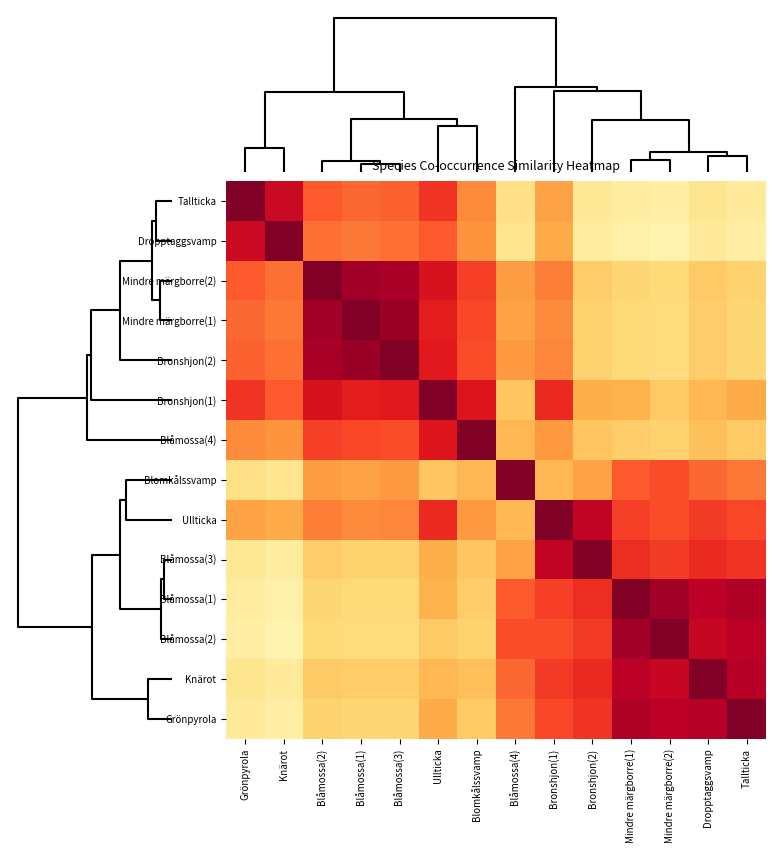

Reading right to left, list all the values displayed in this chart.

Tallticka: Tallticka=0.4	Dropptaggsvamp=0.4	Mindre märgborre(2)=0.4	Mindre märgborre(1)=0.4	Bronshjon(2)=0.4	Bronshjon(1)=0.6	Blåmossa(4)=0.4	Blomkålssvamp=0.7	Ullticka=0.8	Blåmossa(3)=0.7	Blåmossa(1)=0.7	Blåmossa(2)=0.7	Knärot=0.9	Grönpyrola=1.0
Dropptaggsvamp: Tallticka=0.4	Dropptaggsvamp=0.4	Mindre märgborre(2)=0.4	Mindre märgborre(1)=0.4	Bronshjon(2)=0.4	Bronshjon(1)=0.6	Blåmossa(4)=0.4	Blomkålssvamp=0.6	Ullticka=0.7	Blåmossa(3)=0.7	Blåmossa(1)=0.7	Blåmossa(2)=0.7	Knärot=1.0	Grönpyrola=0.9
Mindre märgborre(2): Tallticka=0.5	Dropptaggsvamp=0.5	Mindre märgborre(2)=0.5	Mindre märgborre(1)=0.5	Bronshjon(2)=0.5	Bronshjon(1)=0.7	Blåmossa(4)=0.6	Blomkålssvamp=0.8	Ullticka=0.8	Blåmossa(3)=0.9	Blåmossa(1)=0.9	Blåmossa(2)=1.0	Knärot=0.7	Grönpyrola=0.7
Mindre märgborre(1): Tallticka=0.5	Dropptaggsvamp=0.5	Mindre märgborre(2)=0.5	Mindre märgborre(1)=0.5	Bronshjon(2)=0.5	Bronshjon(1)=0.7	Blåmossa(4)=0.6	Blomkålssvamp=0.8	Ullticka=0.8	Blåmossa(3)=1.0	Blåmossa(1)=1.0	Blåmossa(2)=0.9	Knärot=0.7	Grönpyrola=0.7
Bronshjon(2): Tallticka=0.5	Dropptaggsvamp=0.5	Mindre märgborre(2)=0.5	Mindre märgborre(1)=0.5	Bronshjon(2)=0.5	Bronshjon(1)=0.7	Blåmossa(4)=0.6	Blomkålssvamp=0.7	Ullticka=0.8	Blåmossa(3)=1.0	Blåmossa(1)=1.0	Blåmossa(2)=0.9	Knärot=0.7	Grönpyrola=0.7
Bronshjon(1): Tallticka=0.6	Dropptaggsvamp=0.6	Mindre märgborre(2)=0.5	Mindre märgborre(1)=0.6	Bronshjon(2)=0.6	Bronshjon(1)=0.8	Blåmossa(4)=0.5	Blomkålssvamp=0.8	Ullticka=1.0	Blåmossa(3)=0.8	Blåmossa(1)=0.8	Blåmossa(2)=0.8	Knärot=0.7	Grönpyrola=0.8
Blåmossa(4): Tallticka=0.5	Dropptaggsvamp=0.5	Mindre märgborre(2)=0.5	Mindre märgborre(1)=0.5	Bronshjon(2)=0.5	Bronshjon(1)=0.6	Blåmossa(4)=0.6	Blomkålssvamp=1.0	Ullticka=0.8	Blåmossa(3)=0.7	Blåmossa(1)=0.8	Blåmossa(2)=0.8	Knärot=0.6	Grönpyrola=0.7
Blomkålssvamp: Tallticka=0.7	Dropptaggsvamp=0.7	Mindre märgborre(2)=0.7	Mindre märgborre(1)=0.7	Bronshjon(2)=0.6	Bronshjon(1)=0.6	Blåmossa(4)=1.0	Blomkålssvamp=0.6	Ullticka=0.5	Blåmossa(3)=0.6	Blåmossa(1)=0.6	Blåmossa(2)=0.6	Knärot=0.4	Grönpyrola=0.4
Ullticka: Tallticka=0.8	Dropptaggsvamp=0.8	Mindre märgborre(2)=0.7	Mindre märgborre(1)=0.8	Bronshjon(2)=0.9	Bronshjon(1)=1.0	Blåmossa(4)=0.6	Blomkålssvamp=0.6	Ullticka=0.8	Blåmossa(3)=0.7	Blåmossa(1)=0.7	Blåmossa(2)=0.7	Knärot=0.6	Grönpyrola=0.6
Blåmossa(3): Tallticka=0.8	Dropptaggsvamp=0.8	Mindre märgborre(2)=0.8	Mindre märgborre(1)=0.8	Bronshjon(2)=1.0	Bronshjon(1)=0.9	Blåmossa(4)=0.6	Blomkålssvamp=0.5	Ullticka=0.6	Blåmossa(3)=0.5	Blåmossa(1)=0.5	Blåmossa(2)=0.5	Knärot=0.4	Grönpyrola=0.4
Blåmossa(1): Tallticka=0.9	Dropptaggsvamp=0.9	Mindre märgborre(2)=0.9	Mindre märgborre(1)=1.0	Bronshjon(2)=0.8	Bronshjon(1)=0.8	Blåmossa(4)=0.7	Blomkålssvamp=0.5	Ullticka=0.6	Blåmossa(3)=0.5	Blåmossa(1)=0.5	Blåmossa(2)=0.5	Knärot=0.4	Grönpyrola=0.4
Blåmossa(2): Tallticka=0.9	Dropptaggsvamp=0.9	Mindre märgborre(2)=1.0	Mindre märgborre(1)=0.9	Bronshjon(2)=0.8	Bronshjon(1)=0.7	Blåmossa(4)=0.7	Blomkålssvamp=0.5	Ullticka=0.5	Blåmossa(3)=0.5	Blåmossa(1)=0.5	Blåmossa(2)=0.5	Knärot=0.4	Grönpyrola=0.4
Knärot: Tallticka=0.9	Dropptaggsvamp=1.0	Mindre märgborre(2)=0.9	Mindre märgborre(1)=0.9	Bronshjon(2)=0.8	Bronshjon(1)=0.8	Blåmossa(4)=0.7	Blomkålssvamp=0.5	Ullticka=0.6	Blåmossa(3)=0.5	Blåmossa(1)=0.5	Blåmossa(2)=0.5	Knärot=0.4	Grönpyrola=0.4
Grönpyrola: Tallticka=1.0	Dropptaggsvamp=0.9	Mindre märgborre(2)=0.9	Mindre märgborre(1)=0.9	Bronshjon(2)=0.8	Bronshjon(1)=0.8	Blåmossa(4)=0.7	Blomkålssvamp=0.5	Ullticka=0.6	Blåmossa(3)=0.5	Blåmossa(1)=0.5	Blåmossa(2)=0.5	Knärot=0.4	Grönpyrola=0.4